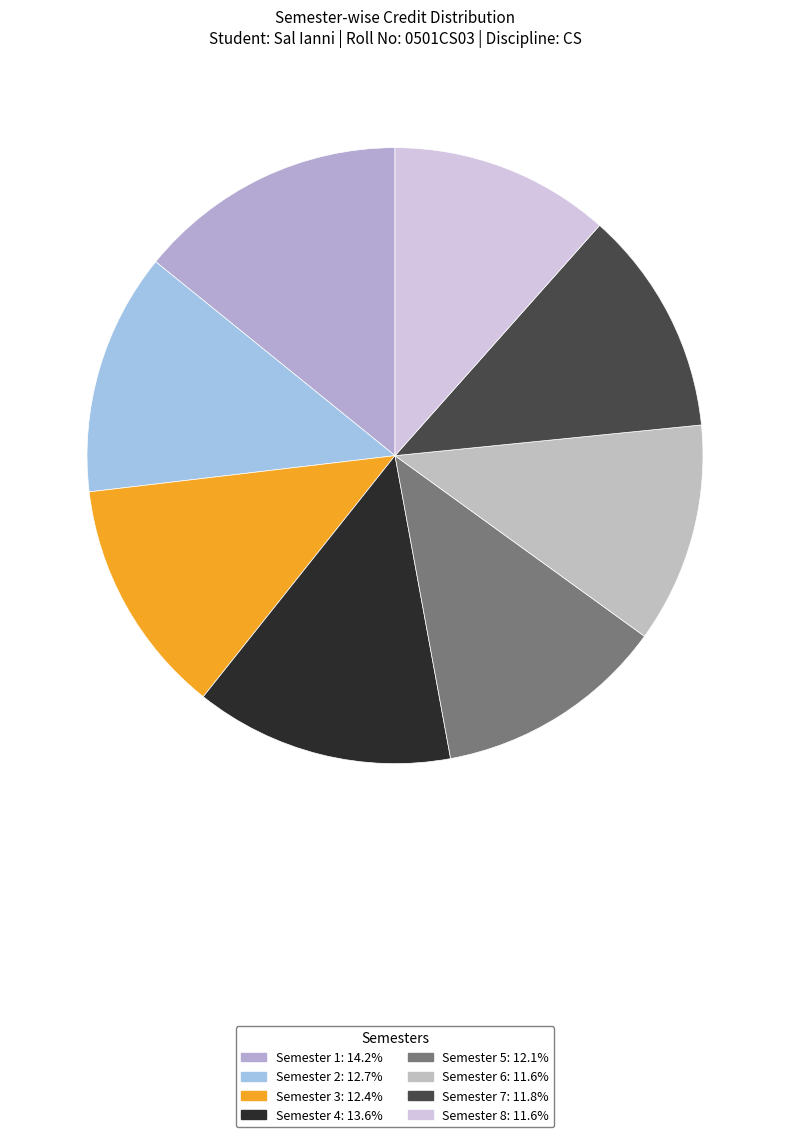

What portion of the pie excludes Semester 7?

88.2%